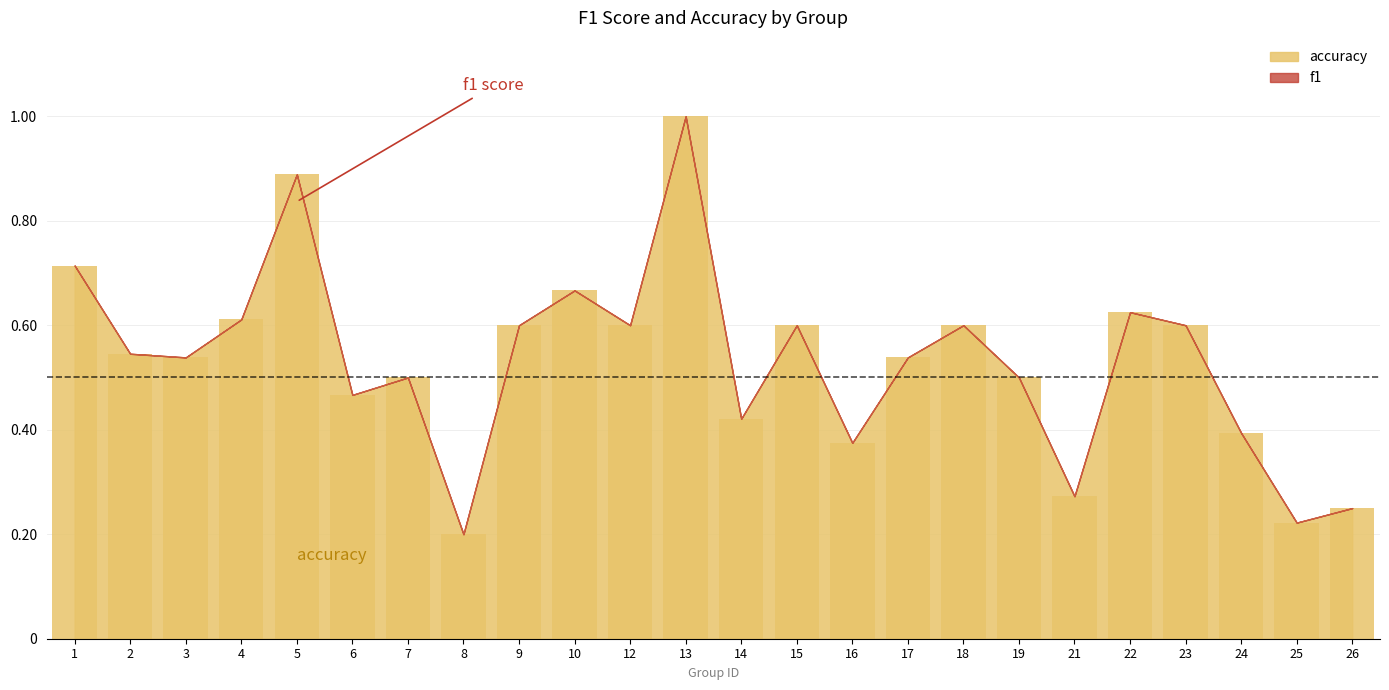

Is it true that the value at 16 is 0.4?

True